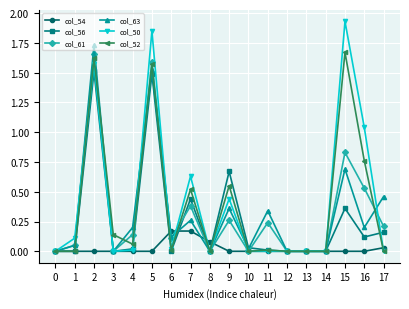

Which category has the highest value across all series?

15